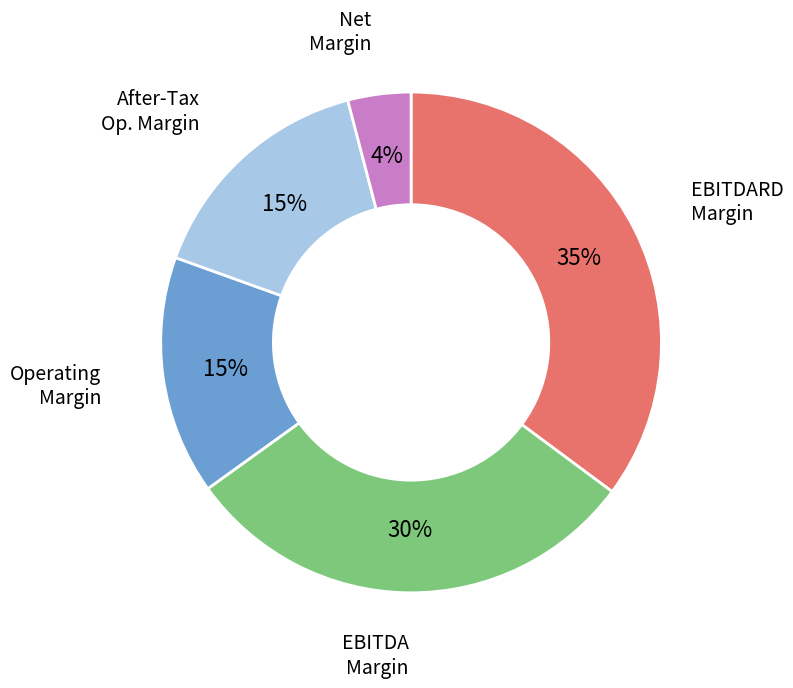

What is the smallest slice in the pie chart?

Net Margin